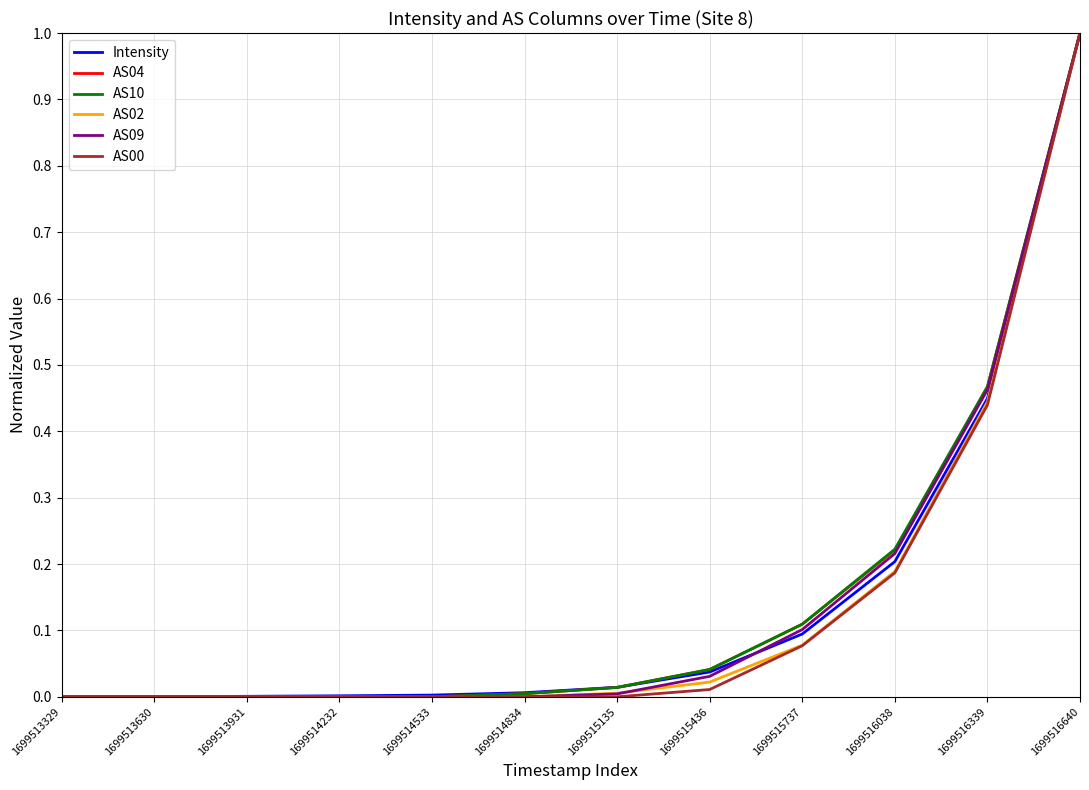

At which category does the chart reach its peak across all series?

1699516640